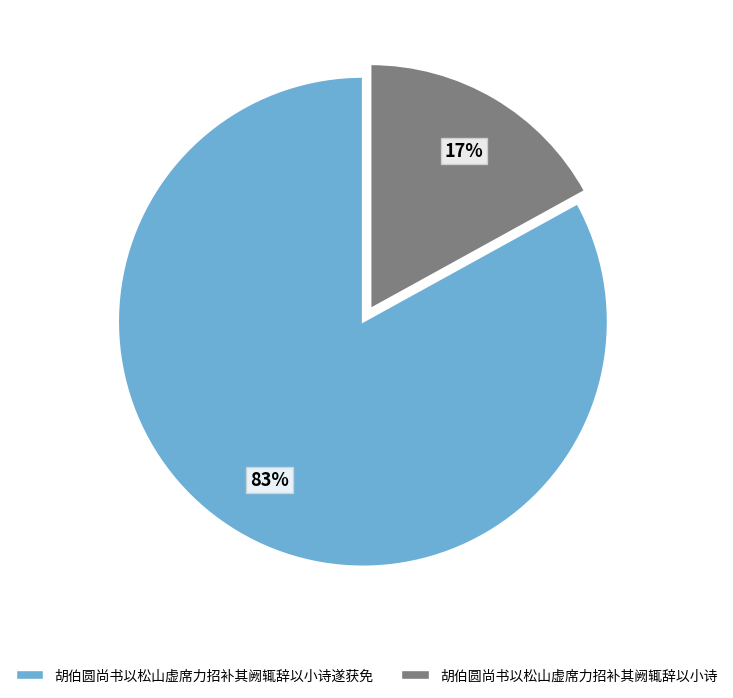

How many slices are in this pie chart?

2